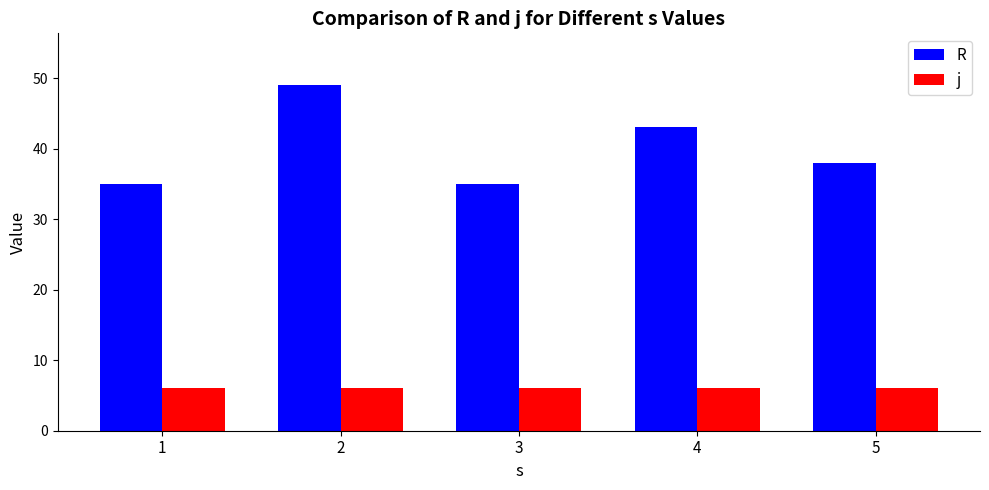

What is the sum of the j values at 4 and 3?

12